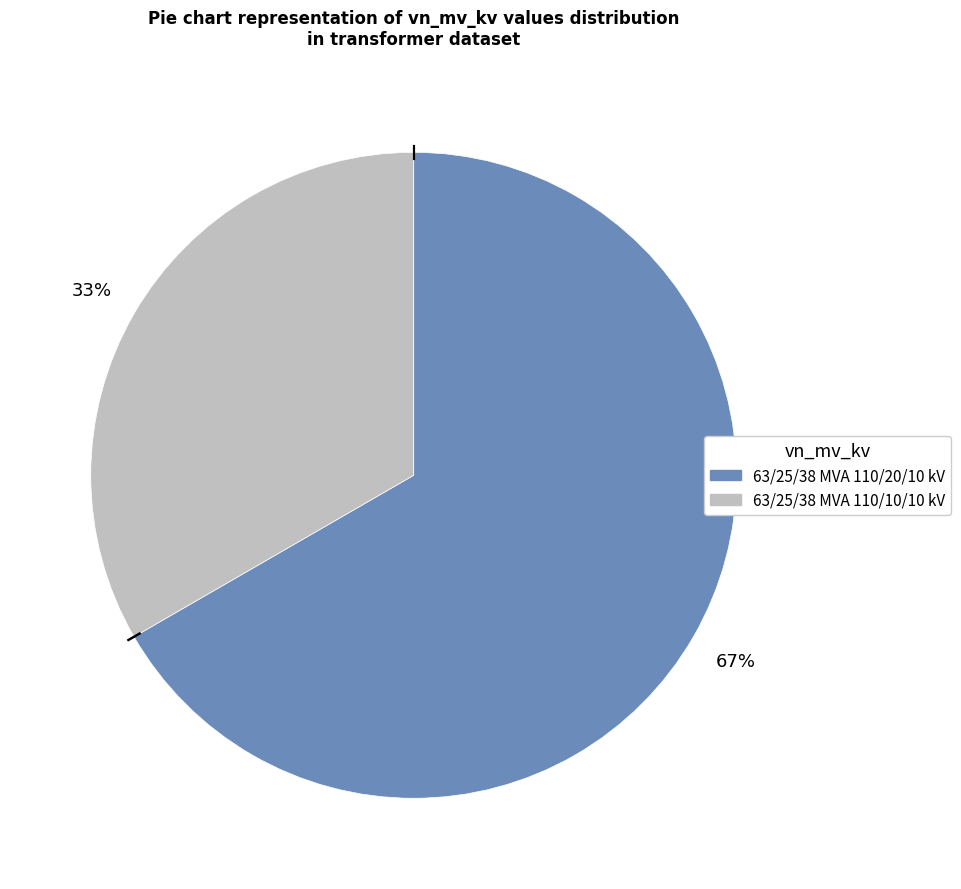

Between 63/25/38 MVA 110/10/10 kV and 63/25/38 MVA 110/20/10 kV, which is larger?

63/25/38 MVA 110/20/10 kV